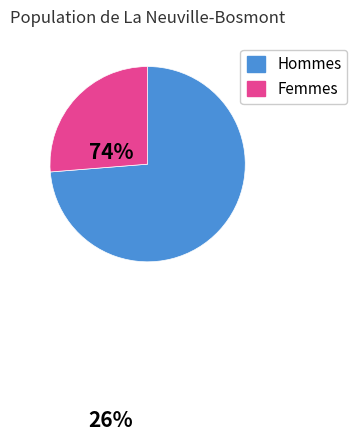

Which has a higher value, Hommes or Femmes?

Hommes